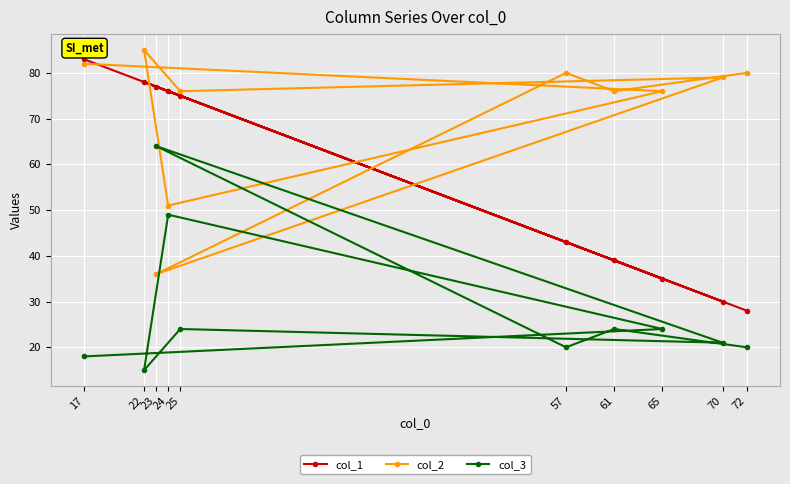

Rank the series by their average value, from lowest to highest.

col_3, col_1, col_2